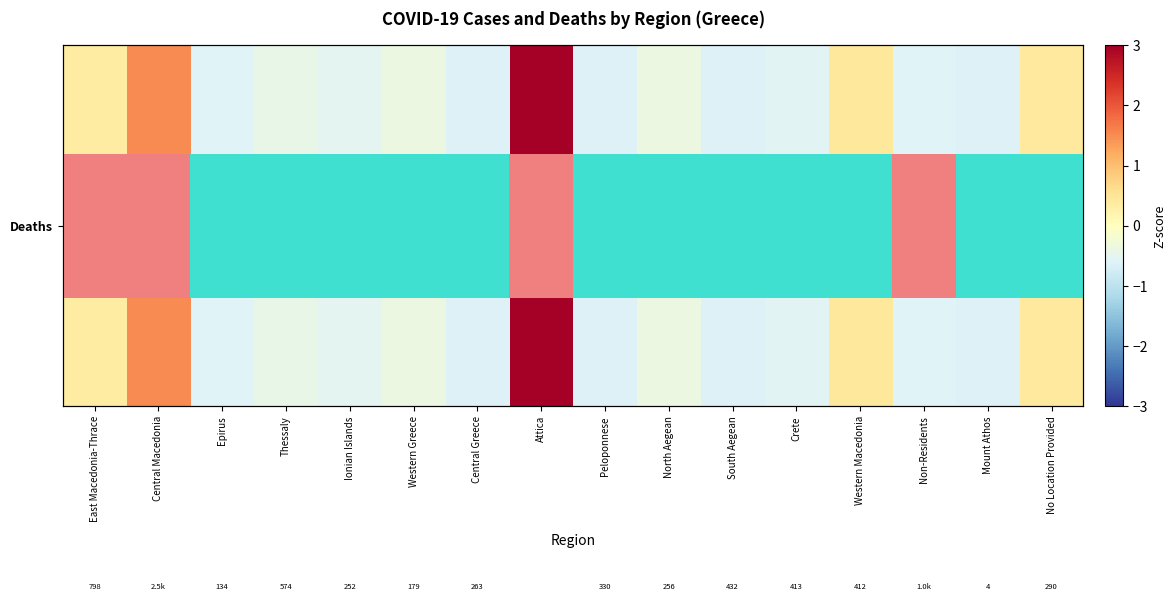

Between Central Macedonia and Mount Athos, which series saw the biggest shift?

Deaths